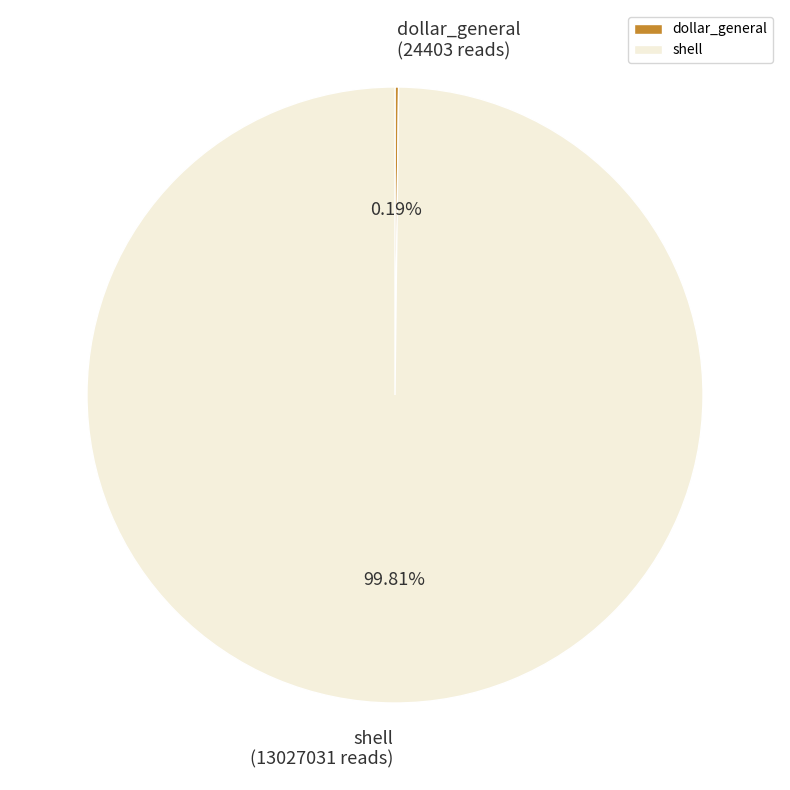

Which category accounts for the majority?

shell